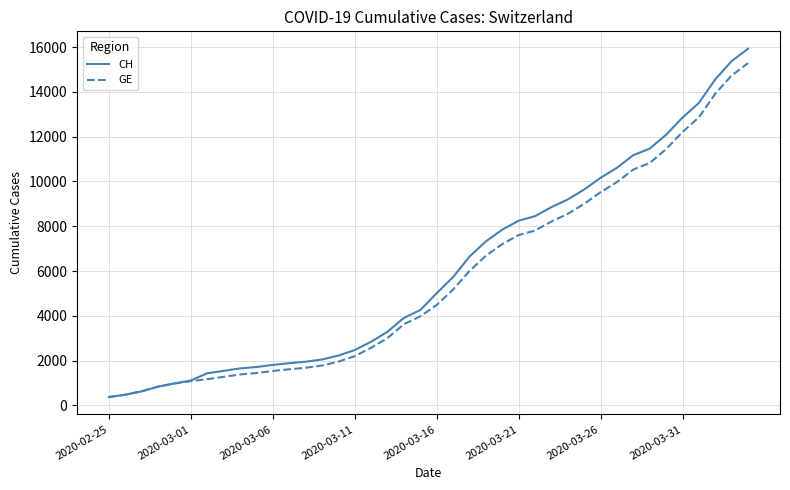

What is the smallest value displayed?

375